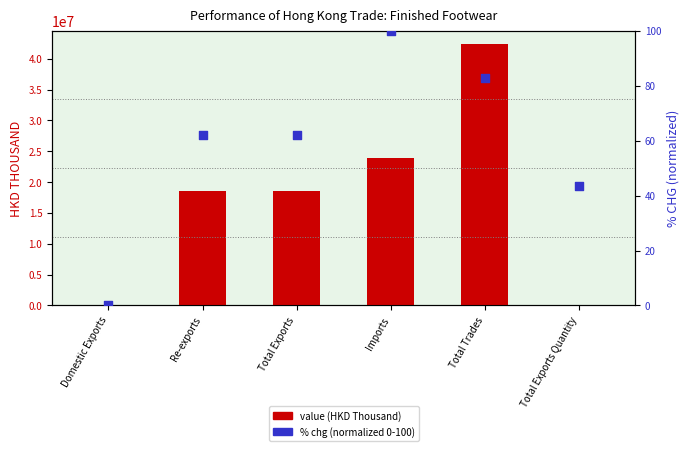

Is the value of % change (normalized) at Total Trades greater than the value of value (HKD Thousand) at Total Exports?

No